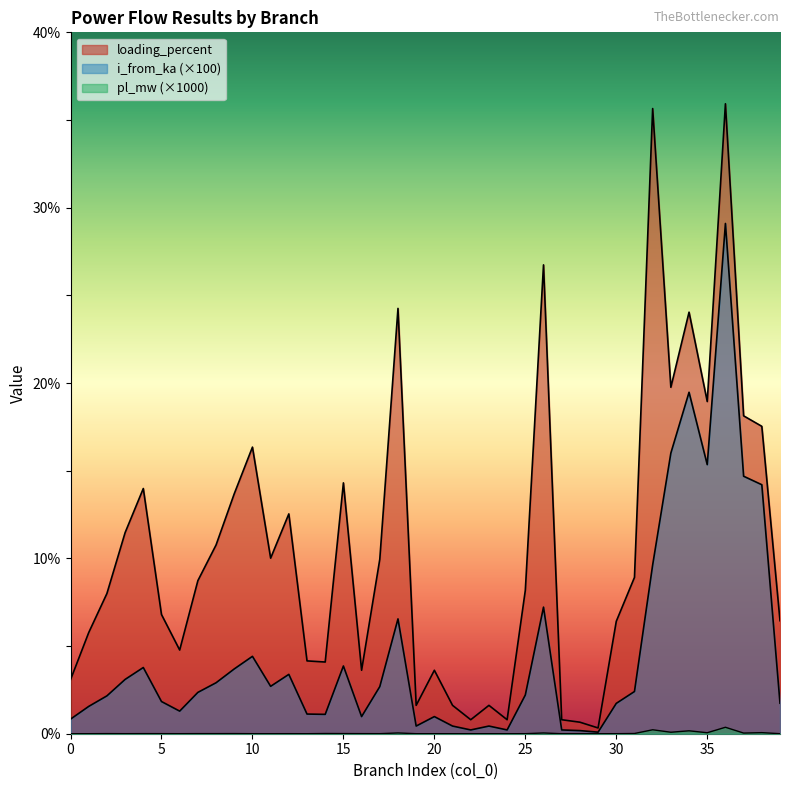

List the series in order of their overall mean, highest first.

loading_percent, i_from_ka, pl_mw